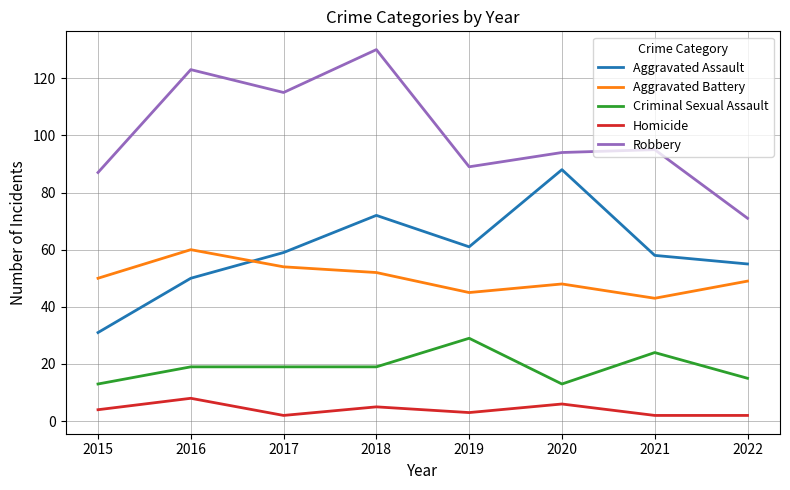

What is the greatest value displayed?

130